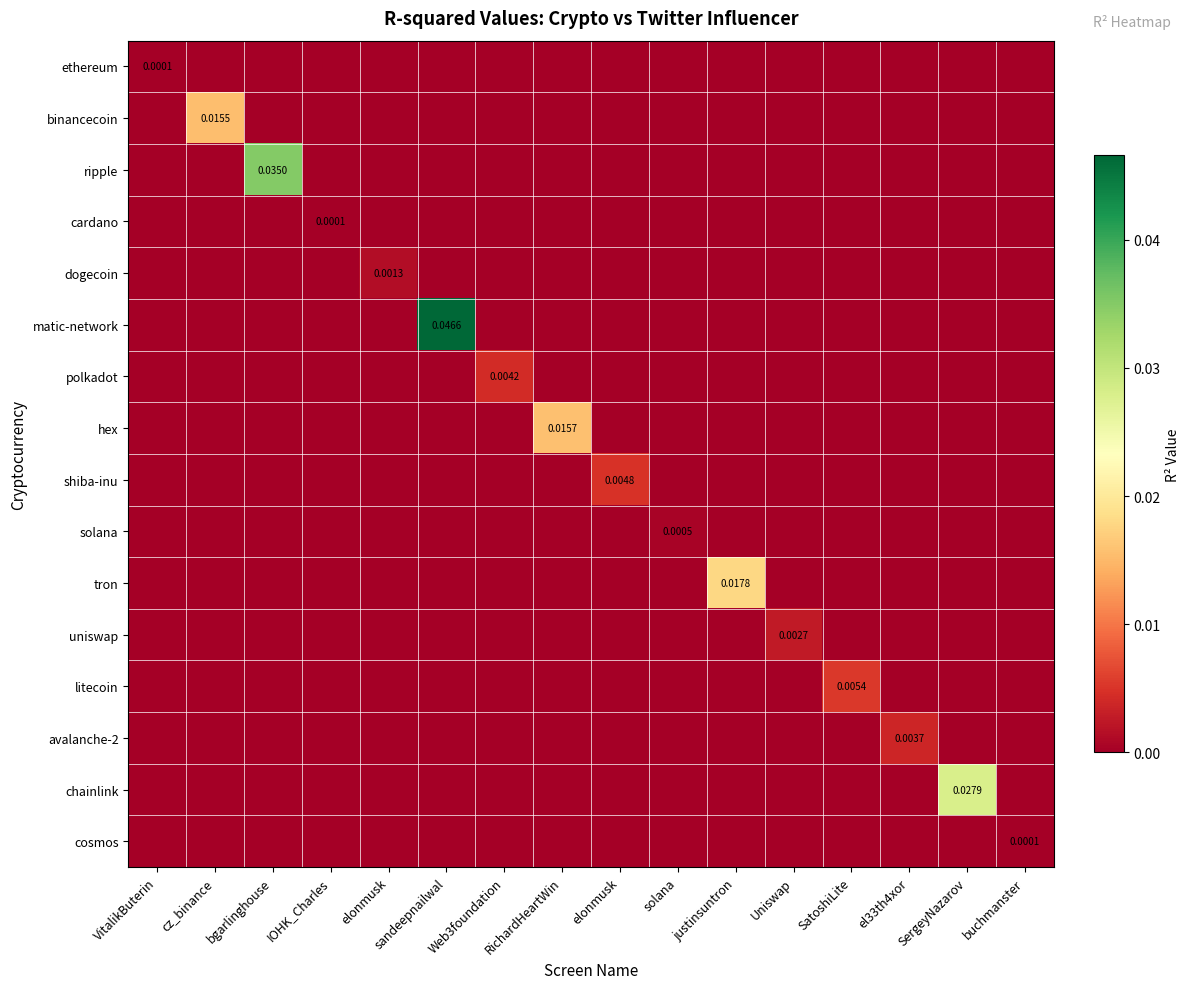

Rank the series at RichardHeartWin from highest to lowest value.

hex, ethereum, binancecoin, ripple, cardano, dogecoin, matic-network, polkadot, shiba-inu, solana, tron, uniswap, litecoin, avalanche-2, chainlink, cosmos